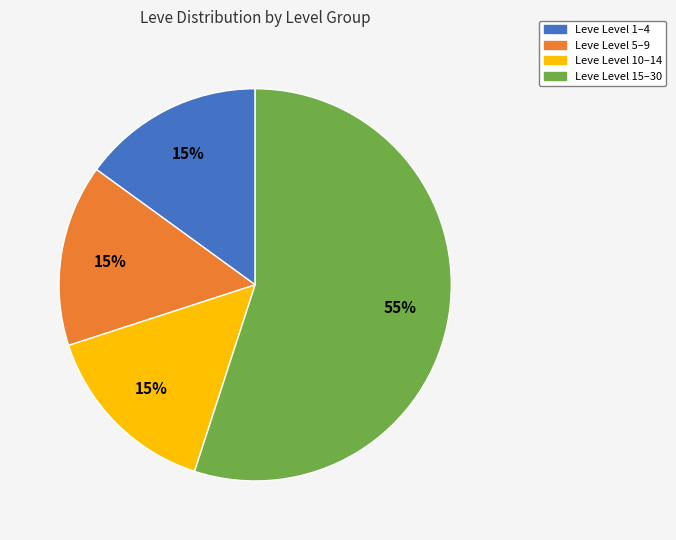

To the nearest percent, what is the difference between the largest and smallest slice percentages?

40%